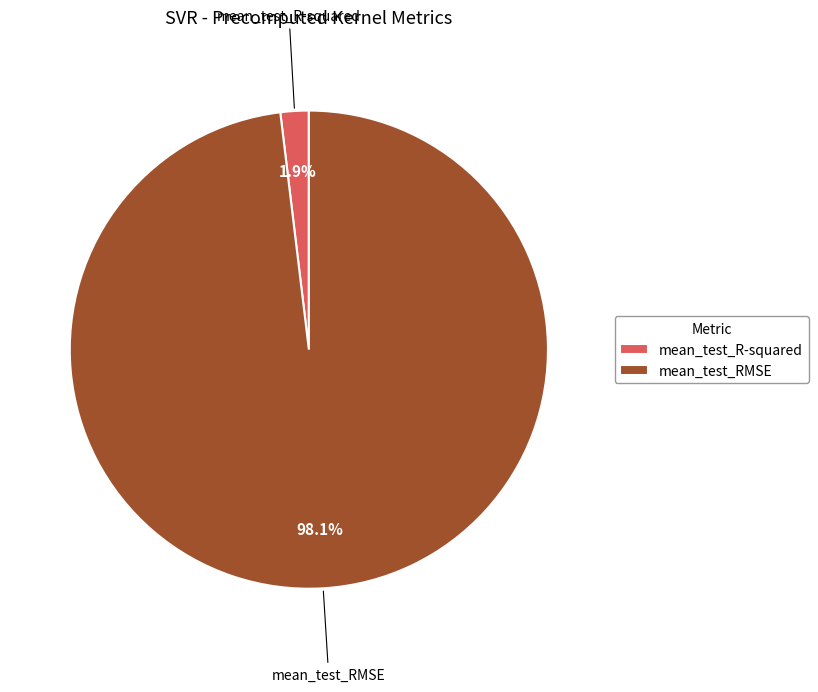

What portion of the pie excludes mean_test_RMSE?

1.9%